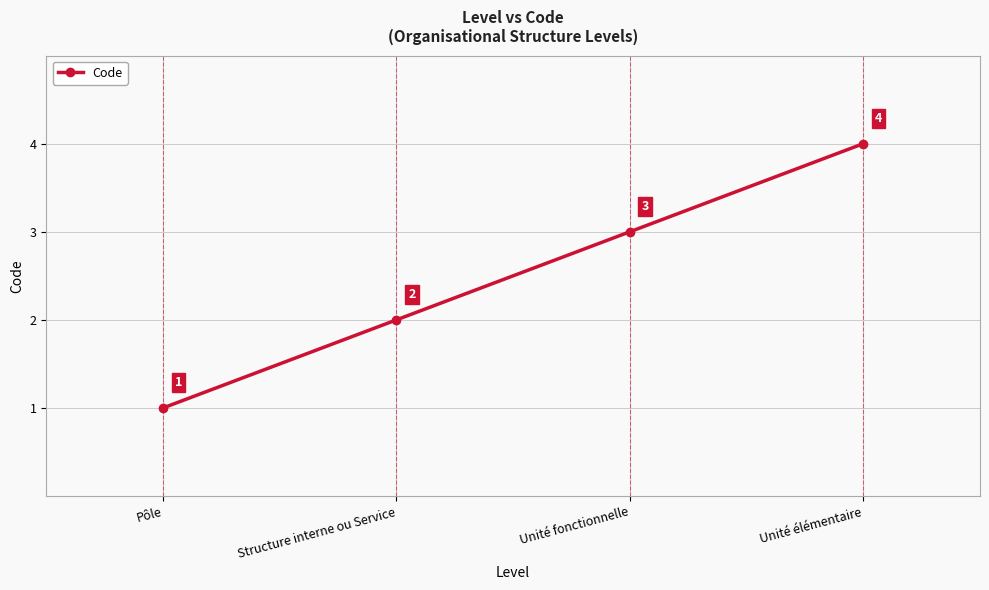

The chart shows a value of 2 at Structure interne ou Service. True or false?

True